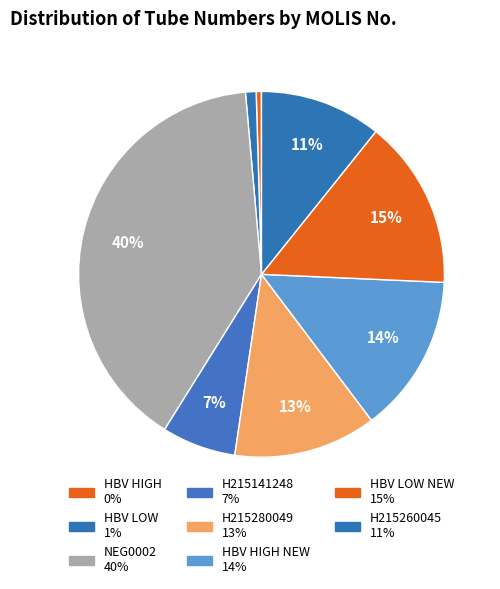

Count the number of slices in the pie.

8